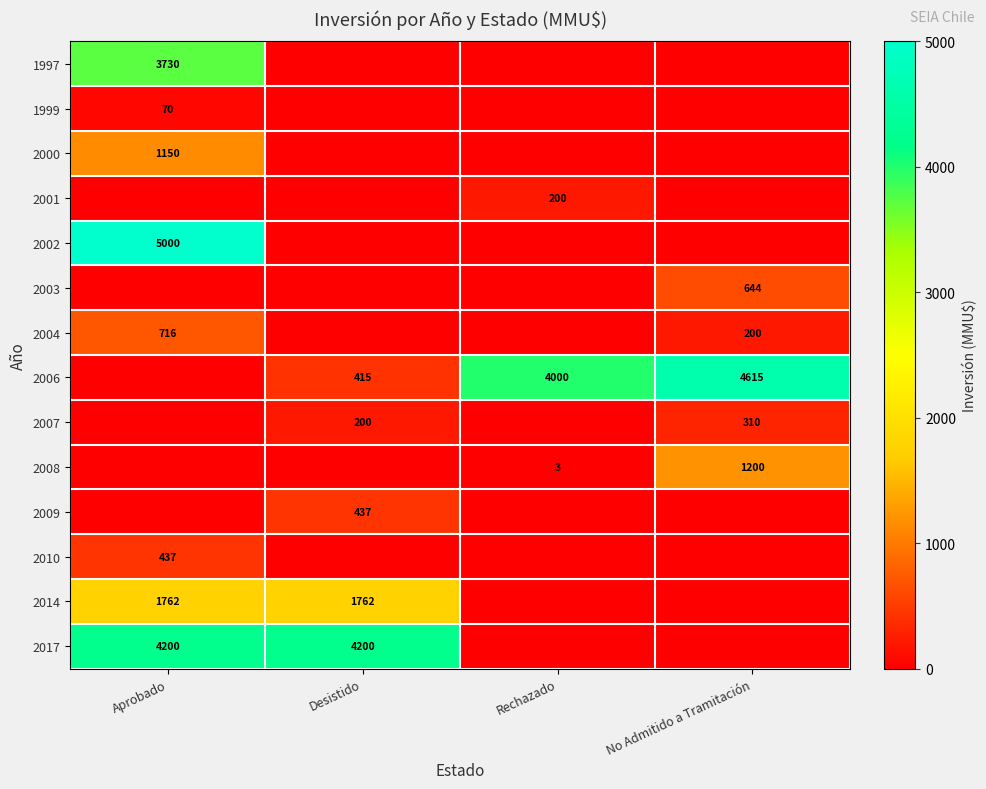

What is the sum of the 2004 values at No Admitido a Tramitación and Aprobado?

916